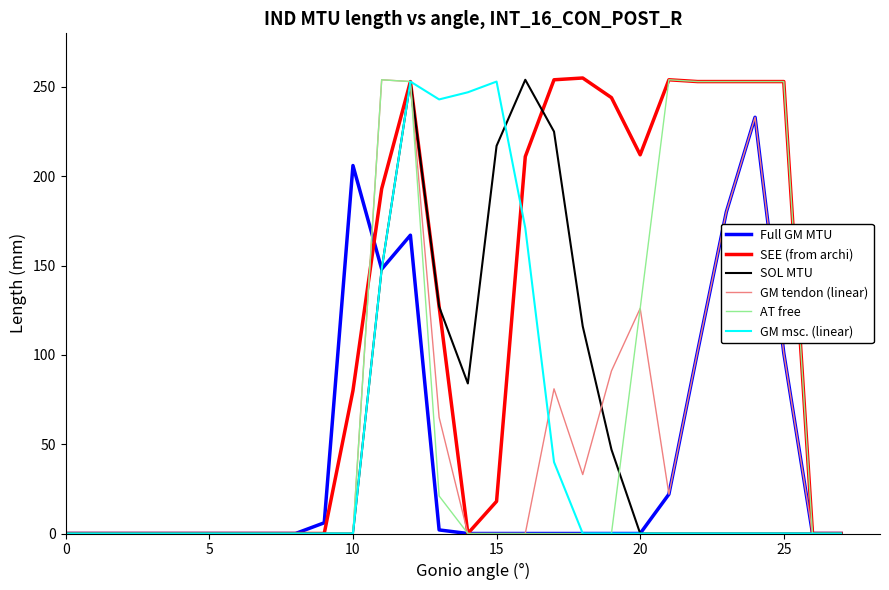

Which series has the largest total across all categories?

SEE (from archi)